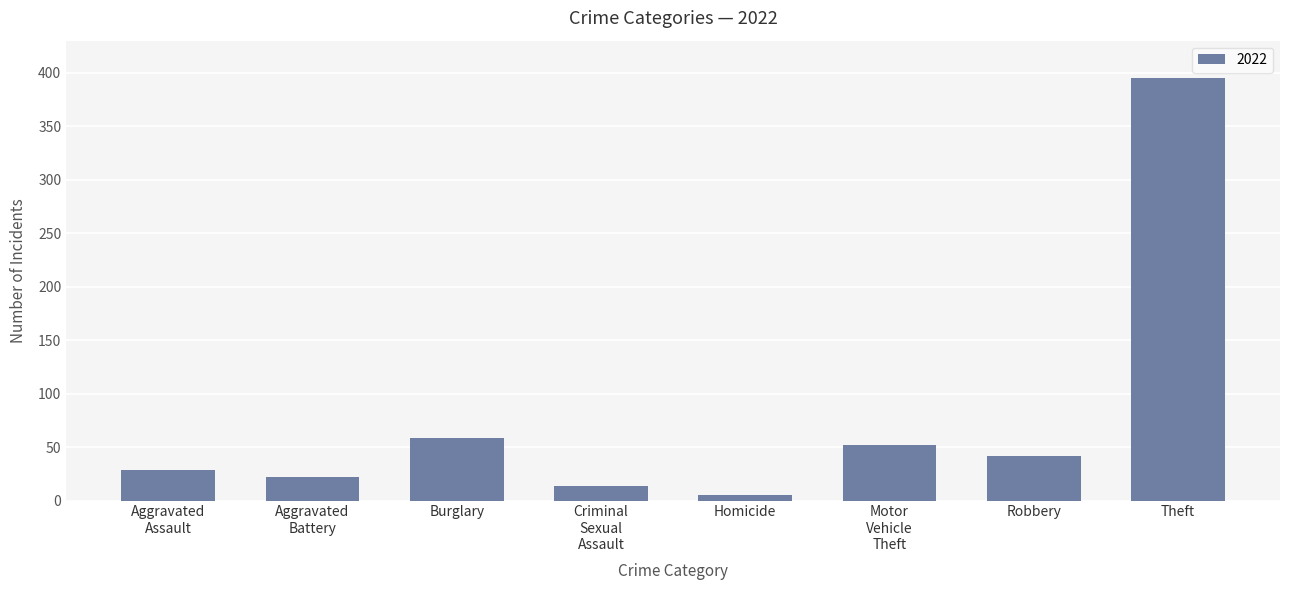

Does the chart contain any negative values?

No